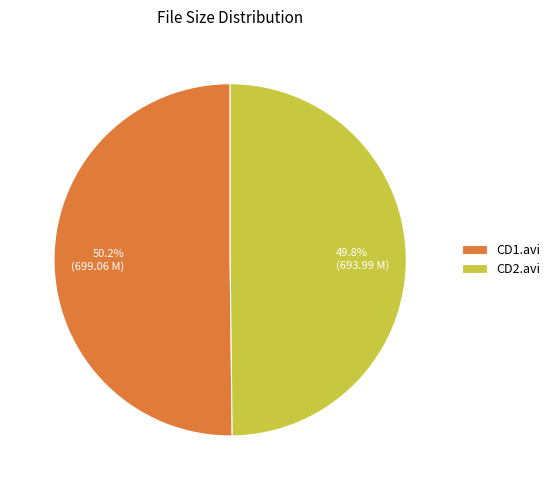

Is there any slice that represents more than half of the pie?

Yes